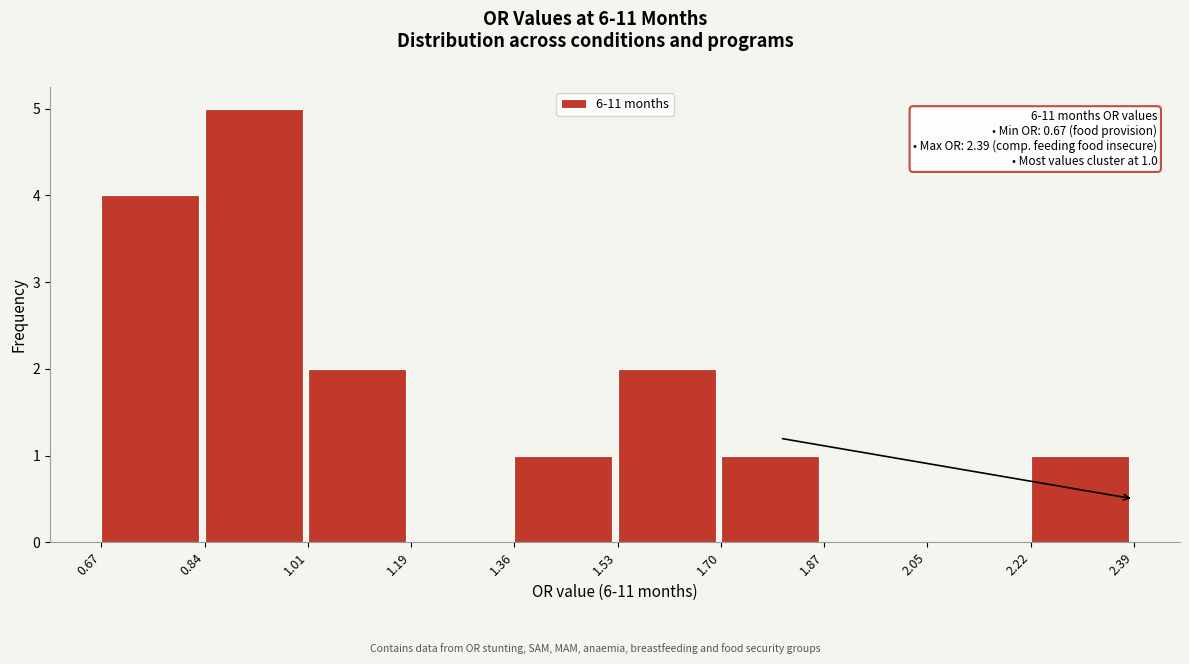

Which range on the x-axis has the tallest bar?

0.84 to 1.01